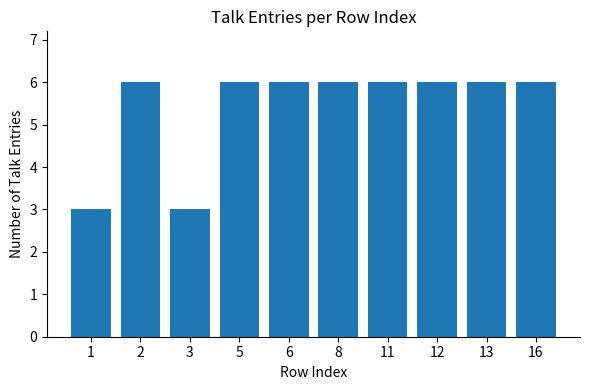

What is the ratio of the value at 16 to the value at 13?

1.0